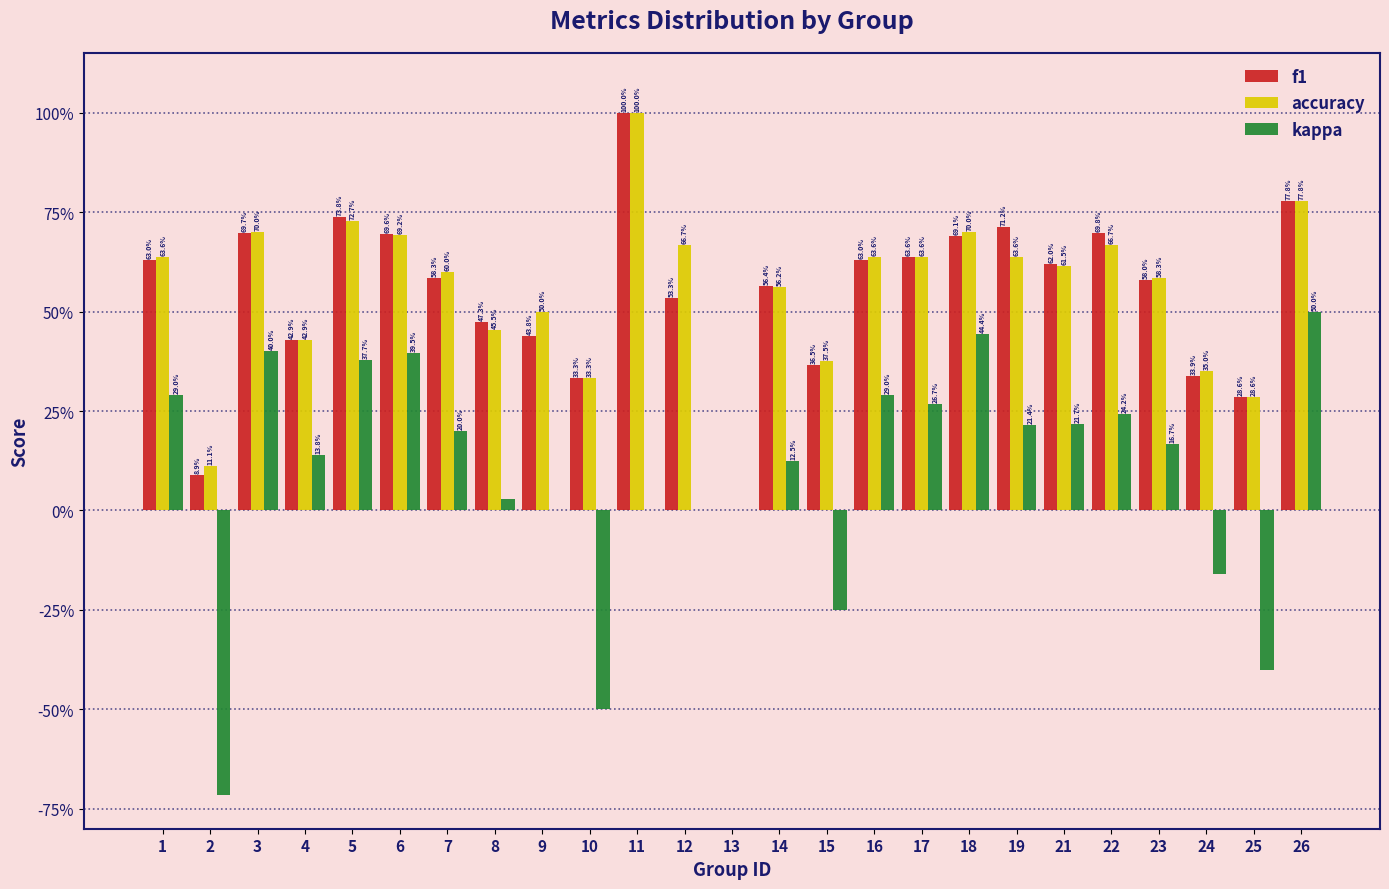

Are the bars horizontal?

No